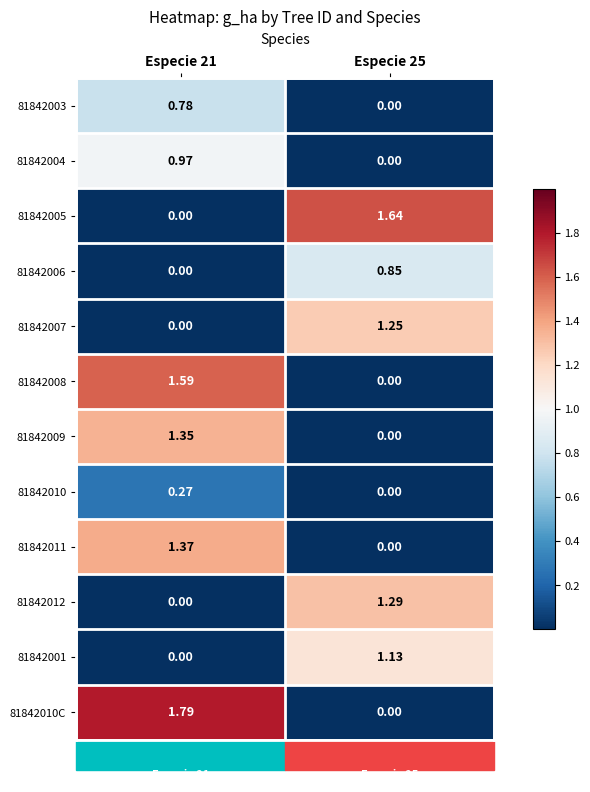

Rank the series by their maximum value, from lowest to highest.

81842010, 81842003, 81842006, 81842004, 81842001, 81842007, 81842012, 81842009, 81842011, 81842008, 81842005, 81842010C